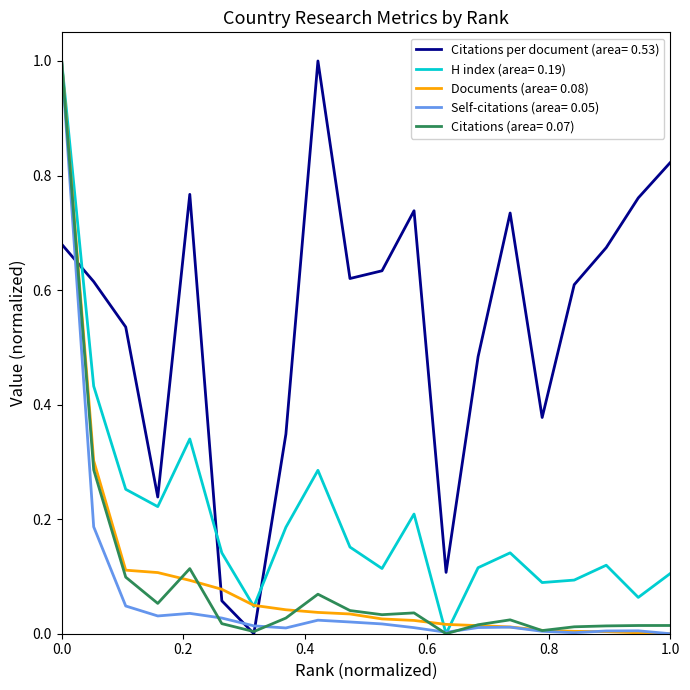

What is the maximum value shown in the chart?

1.0